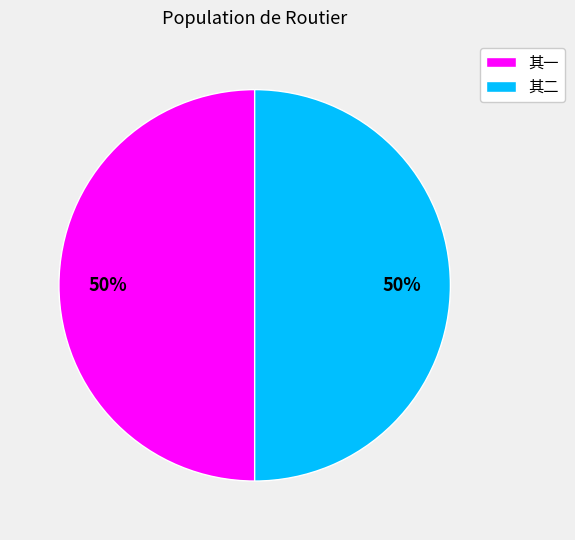

Is it true that 其一 is 43% of the pie?

False